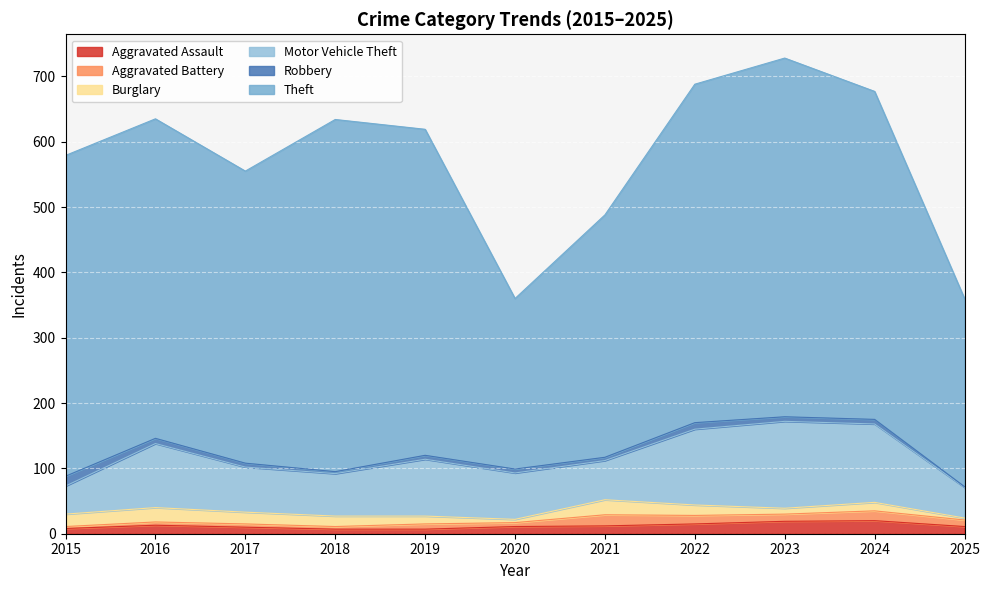

Reading right to left, transcribe all the data shown in this chart.

Aggravated Assault: 11	20	19	15	12	11	7	7	10	13	8
Aggravated Battery: 10	15	11	13	17	6	8	4	5	5	3
Burglary: 3	13	9	16	23	5	12	16	18	22	19
Motor Vehicle Theft: 47	120	133	116	60	71	87	65	69	98	43
Robbery: 1	7	7	10	5	6	6	3	6	8	15
Theft: 288	502	549	518	371	261	499	539	447	489	491